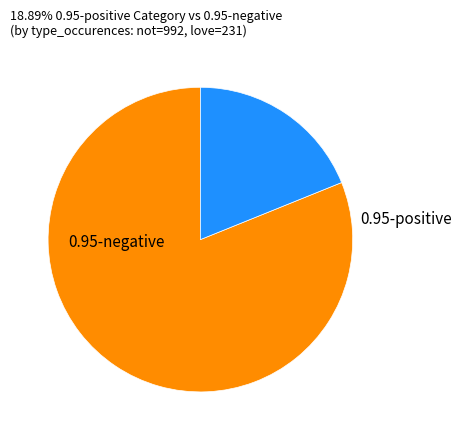

To the nearest percent, what is the combined percentage of 0.95-positive and 0.95-negative?

100%